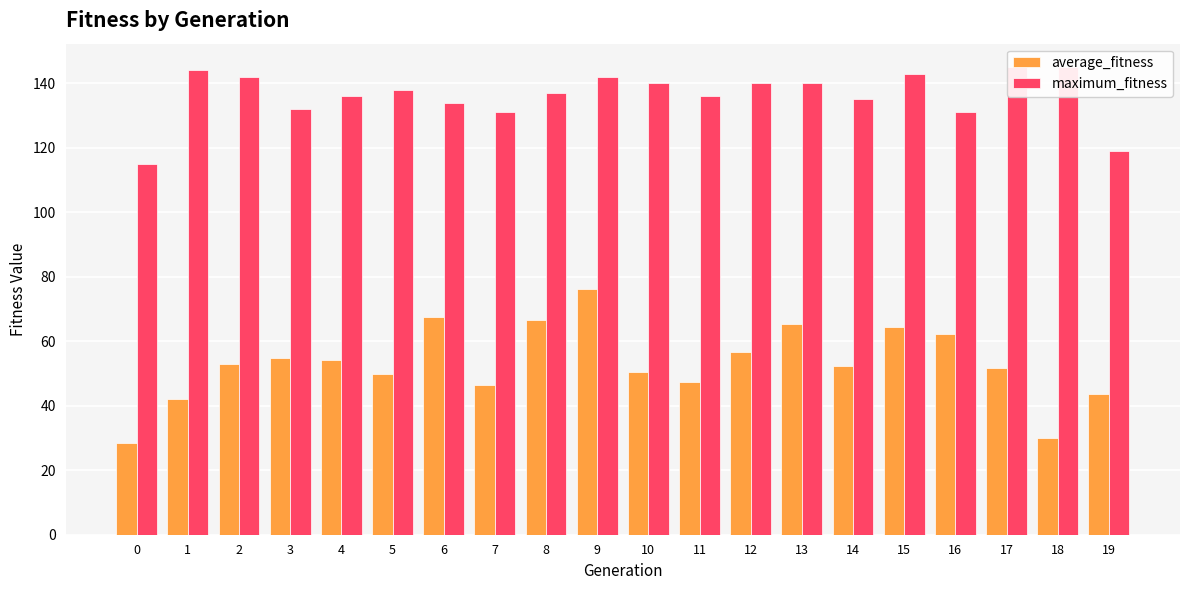

Is it true that average_fitness equals 56.7 at 12?

True